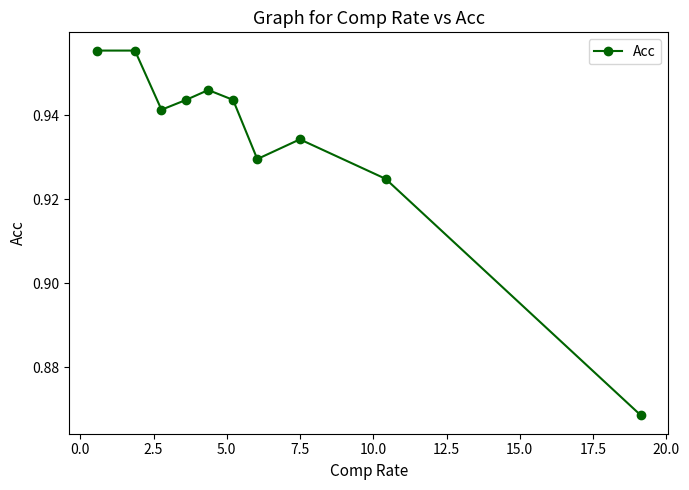

How many lines are shown in the chart?

1